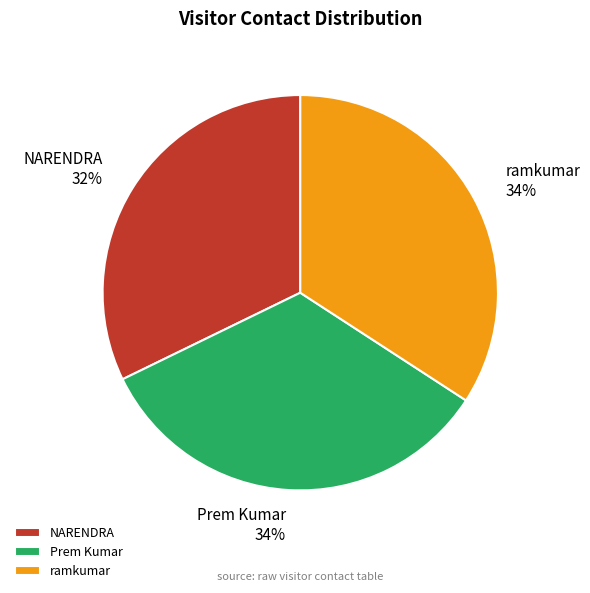

To the nearest percent, what is the average slice percentage?

33%